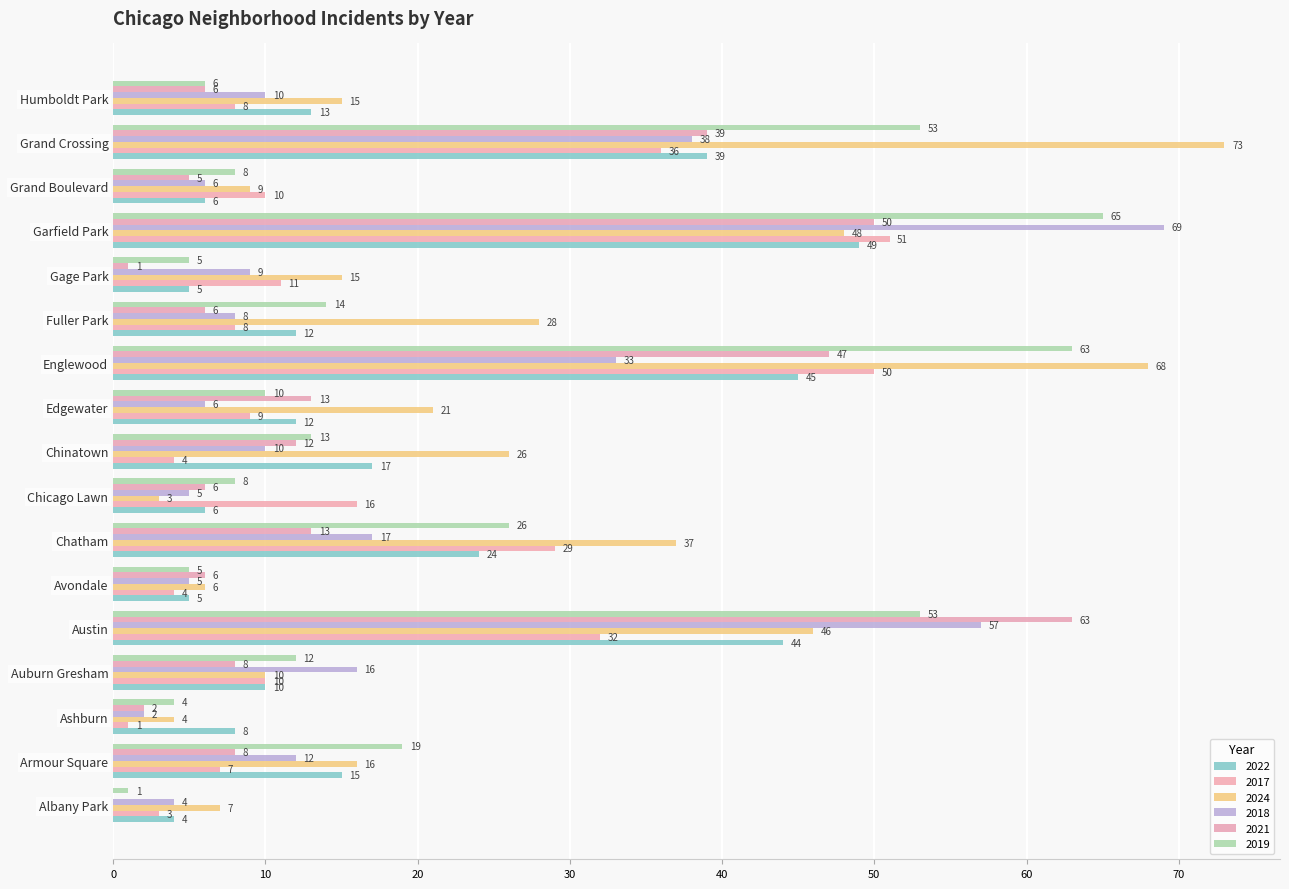

How many data points in 2021 are above 8?

7